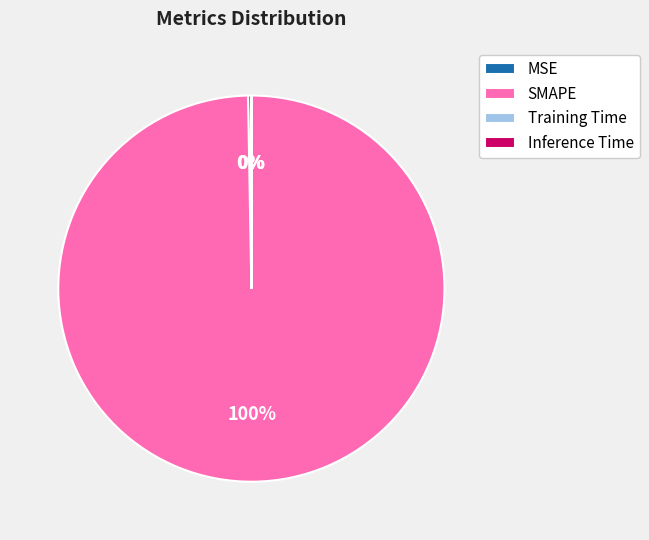

What is the largest slice in the pie chart?

SMAPE